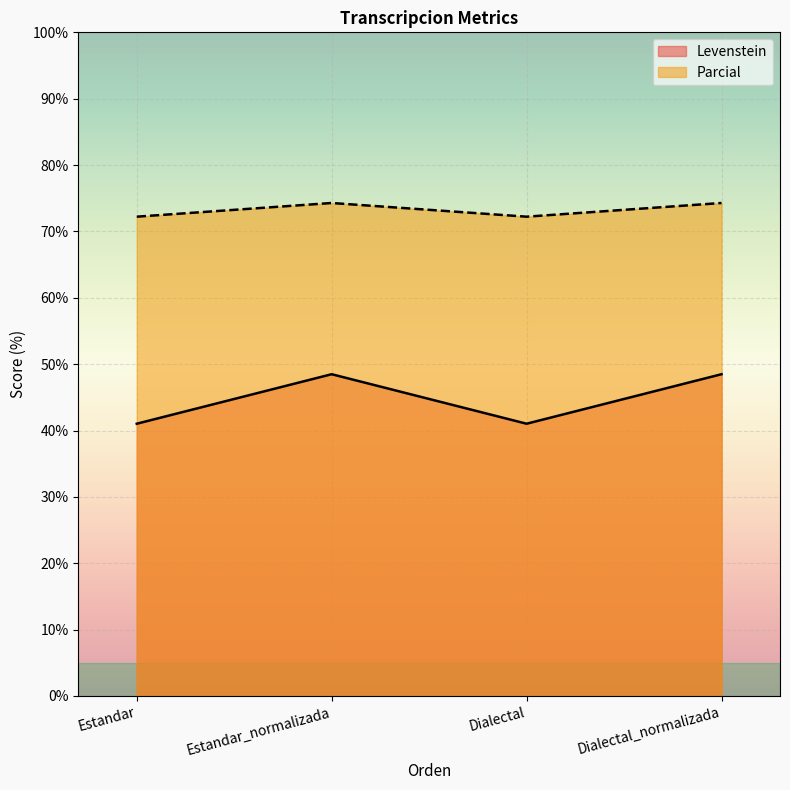

At which label is Parcial closest to 44?

Estandar